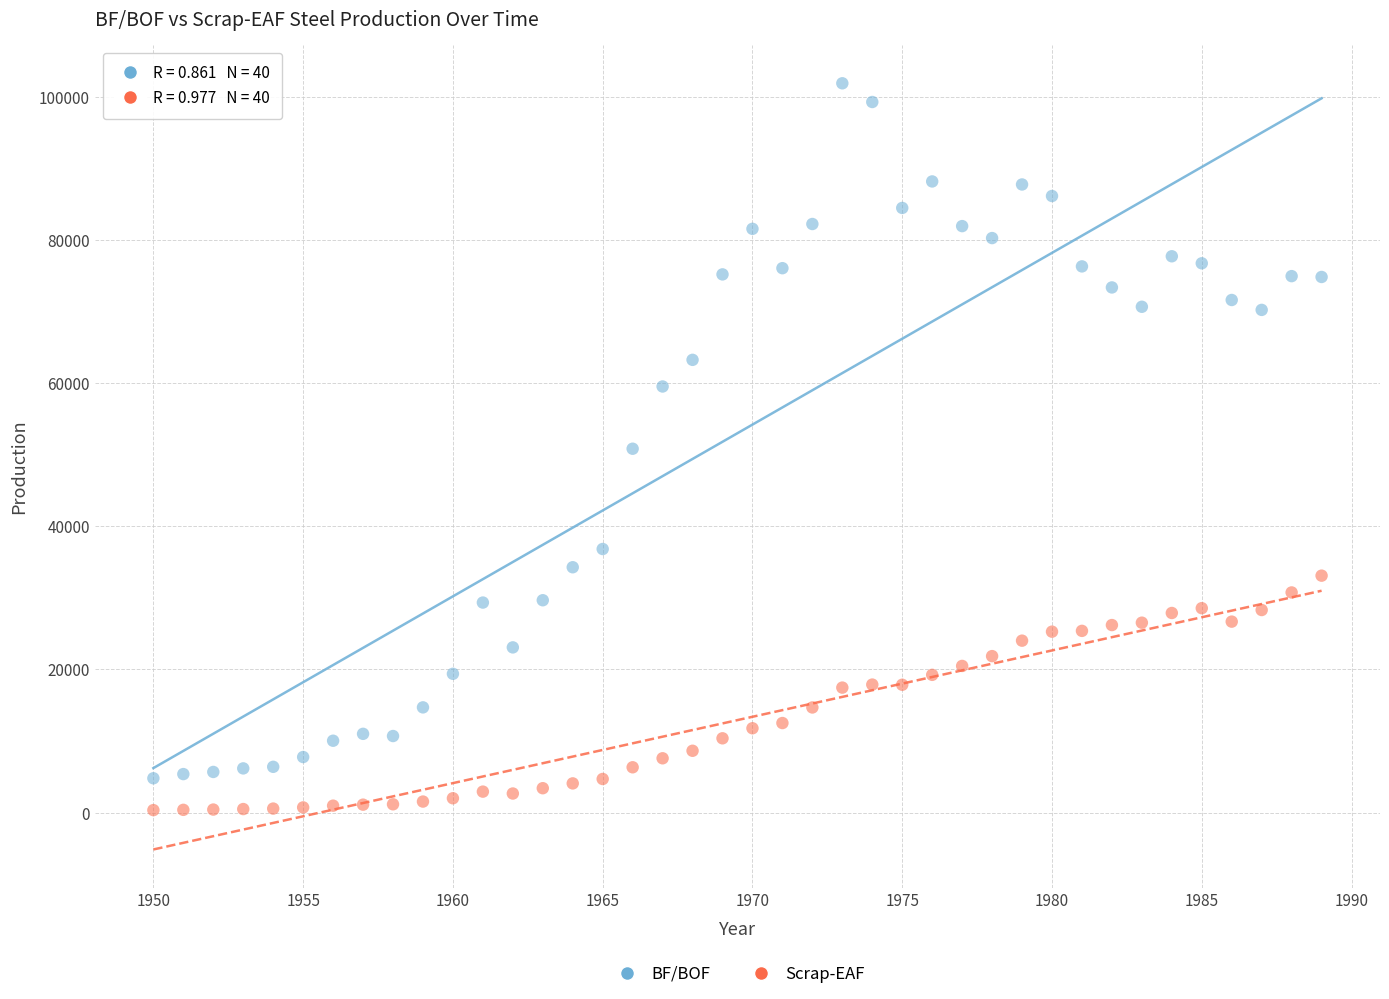

What is the X range (max minus min) for the scatter plot?

39.0